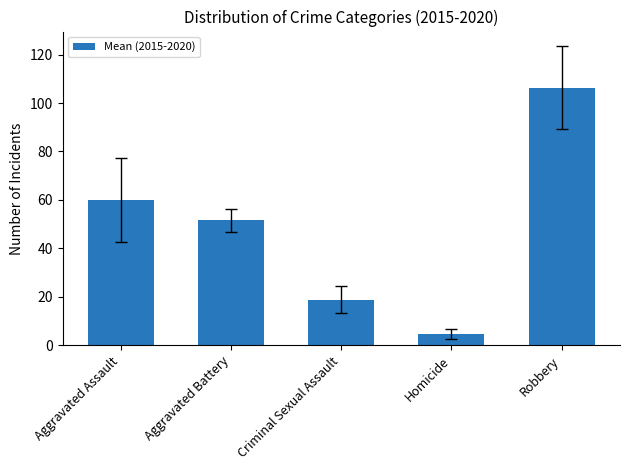

What position from the left is Aggravated Battery?

2